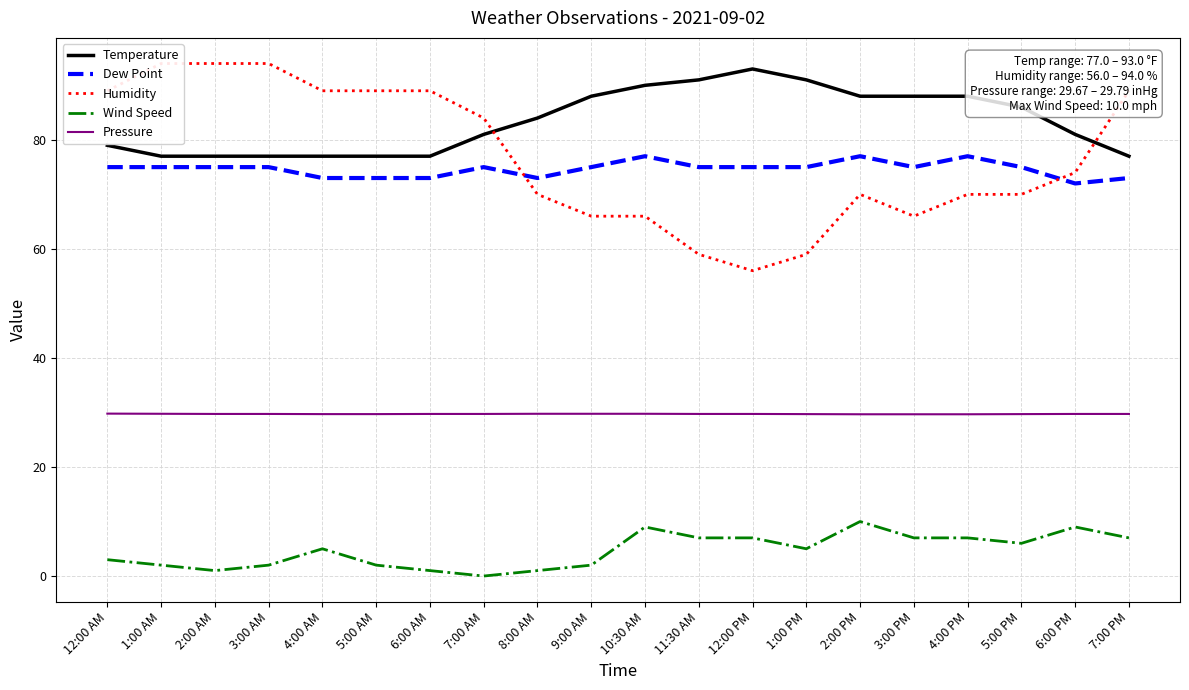

What is the average value of the Humidity series?

76.8